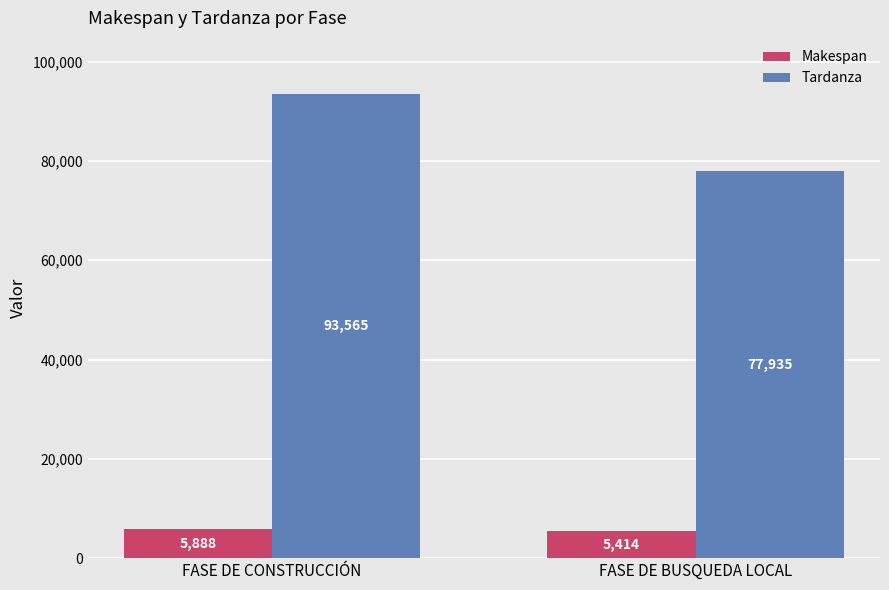

What is the difference between the Makespan values at FASE DE BUSQUEDA LOCAL and FASE DE CONSTRUCCIÓN?

474